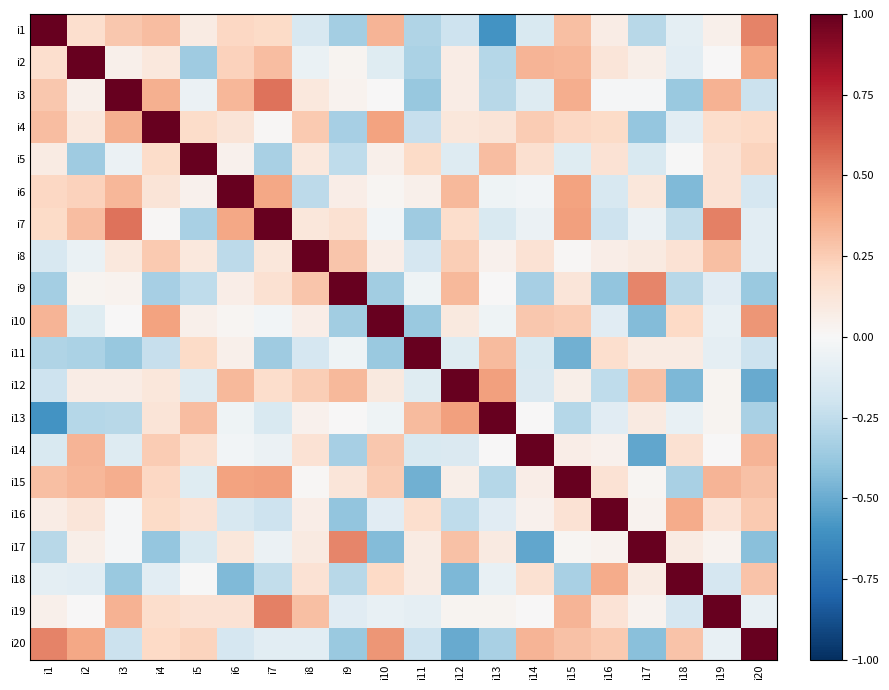

What is the total value across all series at i16?

1.5